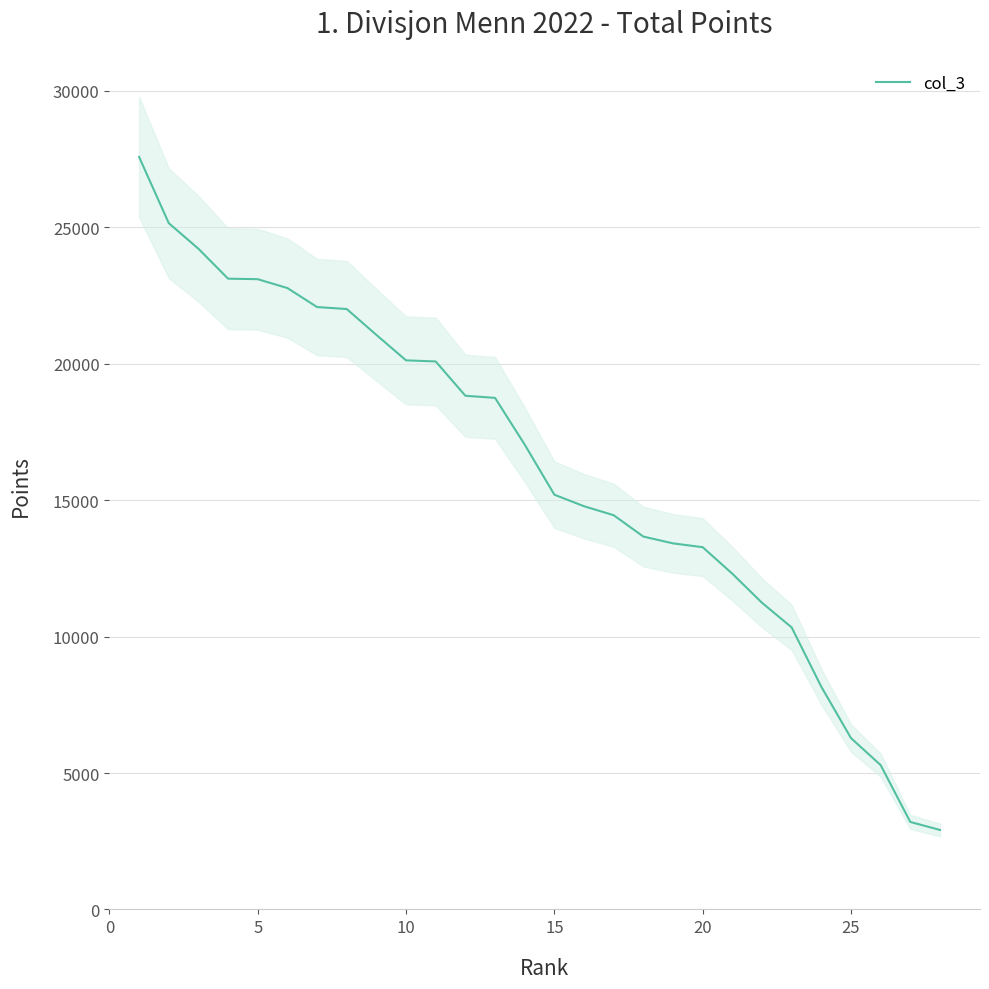

What is the change in value from 15 to 26?

-11570